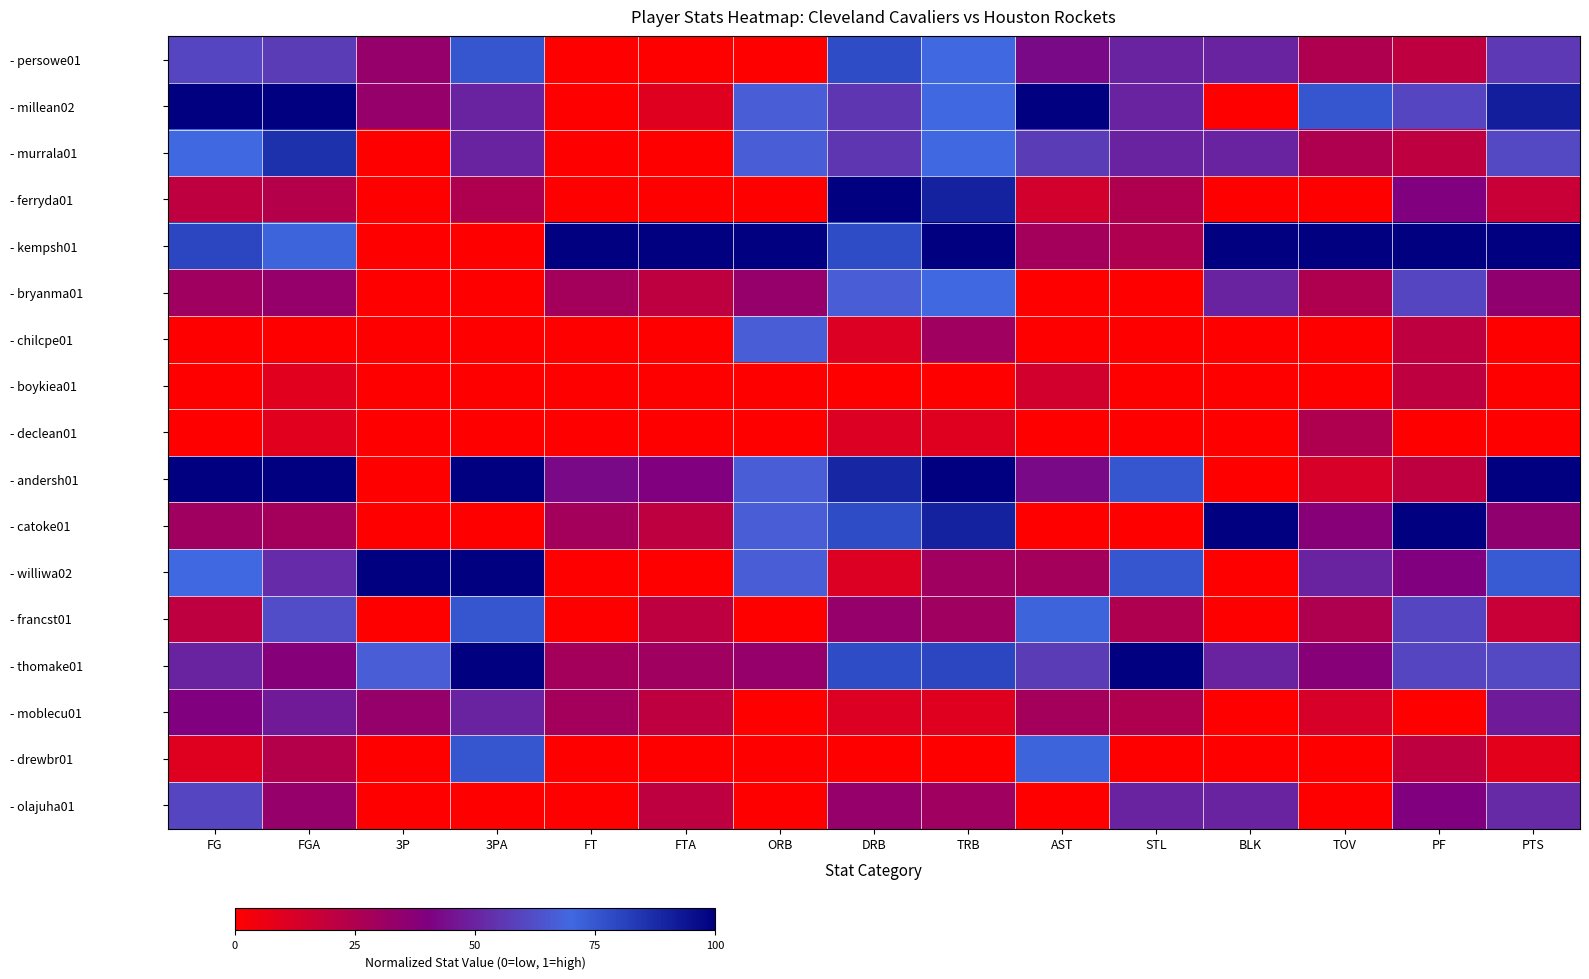

Reading right to left, what are all the values shown in this chart?

- persowe01: PTS=0.6	PF=0.2	TOV=0.2	BLK=0.5	STL=0.5	AST=0.4	TRB=0.7	DRB=0.8	ORB=0.0	FTA=0.0	FT=0.0	3PA=0.8	3P=0.3	FGA=0.6	FG=0.6
- millean02: PTS=0.9	PF=0.6	TOV=0.8	BLK=0.0	STL=0.5	AST=1.0	TRB=0.7	DRB=0.6	ORB=0.7	FTA=0.1	FT=0.0	3PA=0.5	3P=0.3	FGA=1.0	FG=1.0
- murrala01: PTS=0.6	PF=0.2	TOV=0.2	BLK=0.5	STL=0.5	AST=0.6	TRB=0.7	DRB=0.6	ORB=0.7	FTA=0.0	FT=0.0	3PA=0.5	3P=0.0	FGA=0.9	FG=0.7
- ferryda01: PTS=0.2	PF=0.4	TOV=0.0	BLK=0.0	STL=0.2	AST=0.1	TRB=0.9	DRB=1.0	ORB=0.0	FTA=0.0	FT=0.0	3PA=0.2	3P=0.0	FGA=0.2	FG=0.2
- kempsh01: PTS=1.0	PF=1.0	TOV=1.0	BLK=1.0	STL=0.2	AST=0.3	TRB=1.0	DRB=0.8	ORB=1.0	FTA=1.0	FT=1.0	3PA=0.0	3P=0.0	FGA=0.7	FG=0.8
- bryanma01: PTS=0.3	PF=0.6	TOV=0.2	BLK=0.5	STL=0.0	AST=0.0	TRB=0.7	DRB=0.7	ORB=0.3	FTA=0.2	FT=0.3	3PA=0.0	3P=0.0	FGA=0.3	FG=0.3
- chilcpe01: PTS=0.0	PF=0.2	TOV=0.0	BLK=0.0	STL=0.0	AST=0.0	TRB=0.3	DRB=0.1	ORB=0.7	FTA=0.0	FT=0.0	3PA=0.0	3P=0.0	FGA=0.0	FG=0.0
- boykiea01: PTS=0.0	PF=0.2	TOV=0.0	BLK=0.0	STL=0.0	AST=0.1	TRB=0.0	DRB=0.0	ORB=0.0	FTA=0.0	FT=0.0	3PA=0.0	3P=0.0	FGA=0.1	FG=0.0
- declean01: PTS=0.0	PF=0.0	TOV=0.2	BLK=0.0	STL=0.0	AST=0.0	TRB=0.1	DRB=0.1	ORB=0.0	FTA=0.0	FT=0.0	3PA=0.0	3P=0.0	FGA=0.1	FG=0.0
- andersh01: PTS=1.0	PF=0.2	TOV=0.1	BLK=0.0	STL=0.8	AST=0.4	TRB=1.0	DRB=0.9	ORB=0.7	FTA=0.4	FT=0.4	3PA=1.0	3P=0.0	FGA=1.0	FG=1.0
- catoke01: PTS=0.3	PF=1.0	TOV=0.4	BLK=1.0	STL=0.0	AST=0.0	TRB=0.9	DRB=0.8	ORB=0.7	FTA=0.2	FT=0.3	3PA=0.0	3P=0.0	FGA=0.3	FG=0.3
- williwa02: PTS=0.7	PF=0.4	TOV=0.5	BLK=0.0	STL=0.8	AST=0.3	TRB=0.3	DRB=0.1	ORB=0.7	FTA=0.0	FT=0.0	3PA=1.0	3P=1.0	FGA=0.5	FG=0.7
- francst01: PTS=0.2	PF=0.6	TOV=0.2	BLK=0.0	STL=0.2	AST=0.7	TRB=0.3	DRB=0.3	ORB=0.0	FTA=0.2	FT=0.0	3PA=0.8	3P=0.0	FGA=0.6	FG=0.2
- thomake01: PTS=0.6	PF=0.6	TOV=0.4	BLK=0.5	STL=1.0	AST=0.6	TRB=0.8	DRB=0.8	ORB=0.3	FTA=0.3	FT=0.3	3PA=1.0	3P=0.7	FGA=0.4	FG=0.5
- moblecu01: PTS=0.5	PF=0.0	TOV=0.1	BLK=0.0	STL=0.2	AST=0.3	TRB=0.1	DRB=0.1	ORB=0.0	FTA=0.2	FT=0.3	3PA=0.5	3P=0.3	FGA=0.5	FG=0.4
- drewbr01: PTS=0.1	PF=0.2	TOV=0.0	BLK=0.0	STL=0.0	AST=0.7	TRB=0.0	DRB=0.0	ORB=0.0	FTA=0.0	FT=0.0	3PA=0.8	3P=0.0	FGA=0.2	FG=0.1
- olajuha01: PTS=0.5	PF=0.4	TOV=0.0	BLK=0.5	STL=0.5	AST=0.0	TRB=0.3	DRB=0.3	ORB=0.0	FTA=0.2	FT=0.0	3PA=0.0	3P=0.0	FGA=0.3	FG=0.6